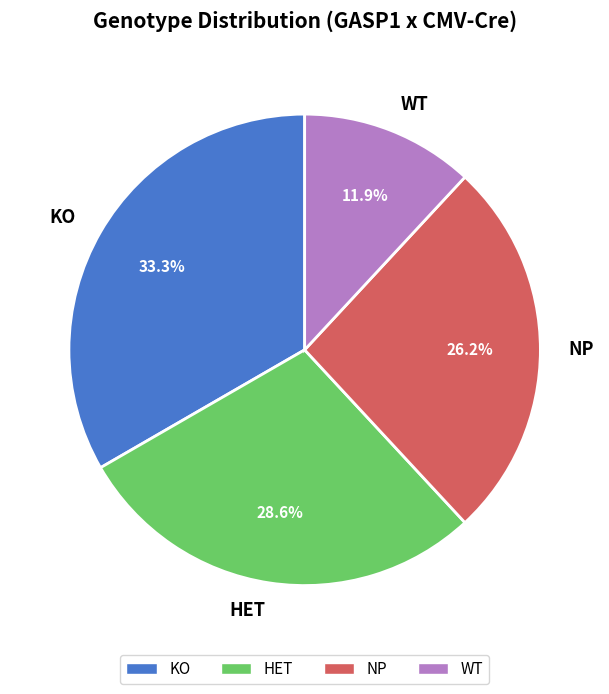

The HET slice represents 41% of the pie. True or false?

False